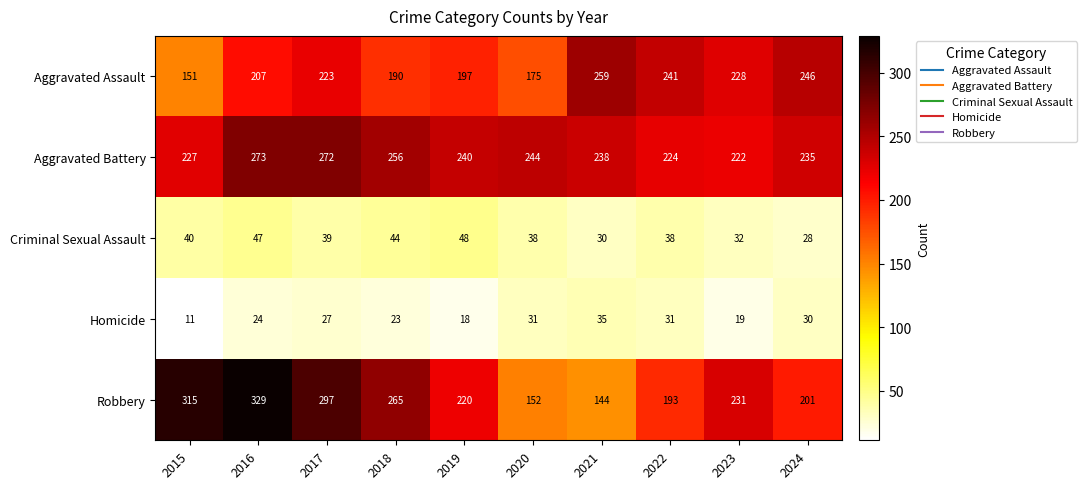

Read the Aggravated Battery value at 2015, to the nearest 10.

230